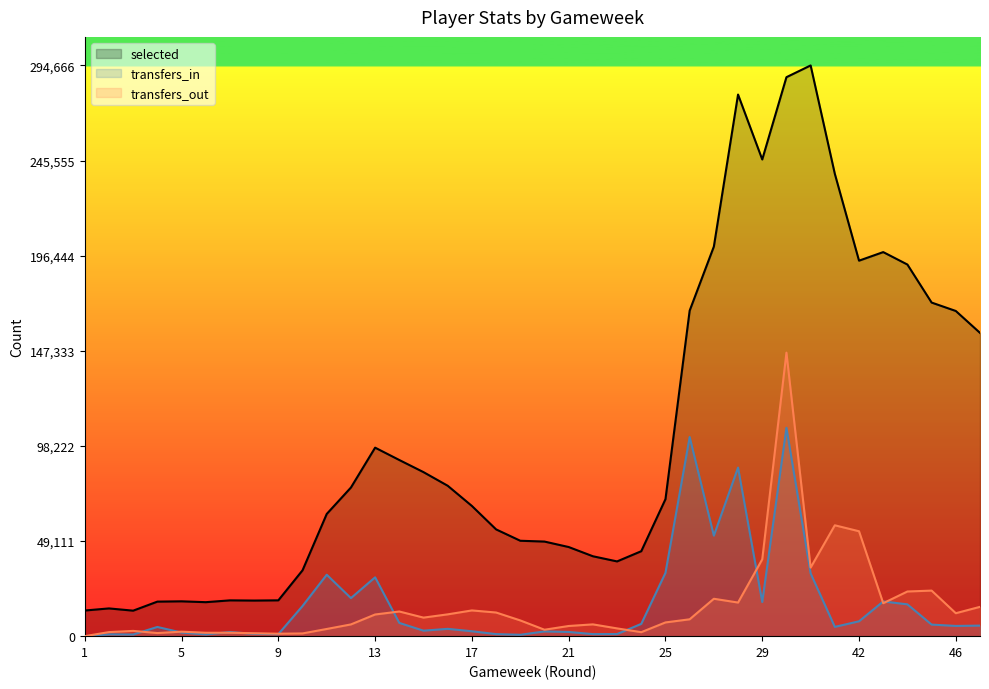

Does the chart have visible grid lines?

No